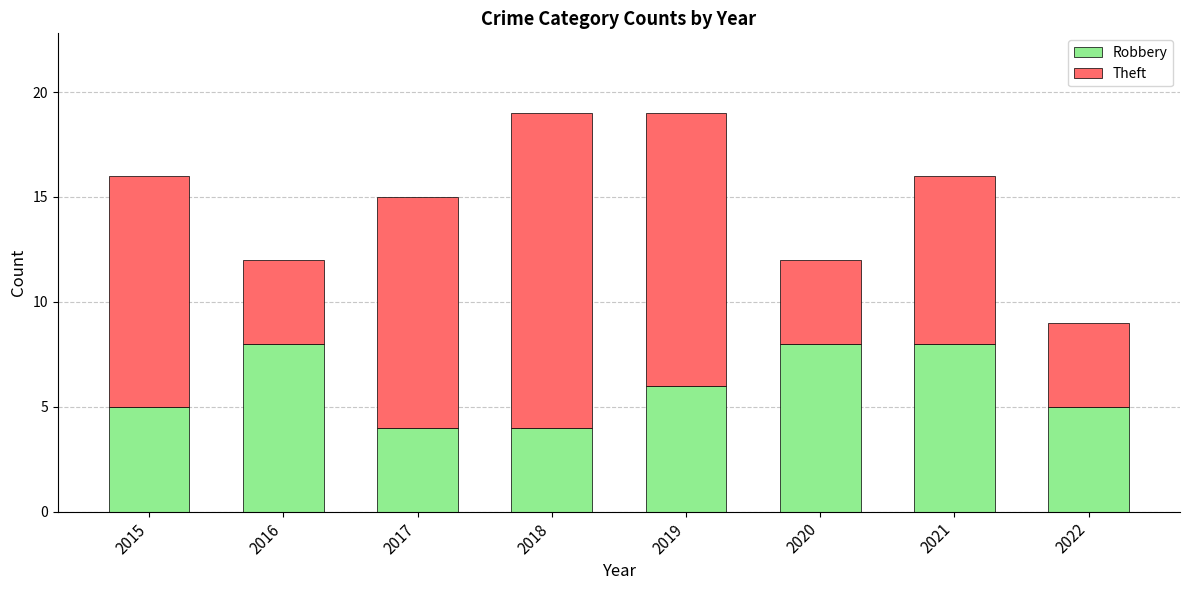

Where does the Robbery series first go above 6?

2016